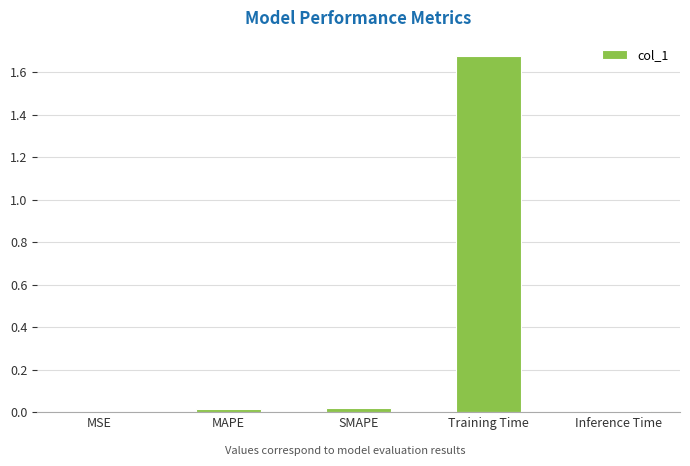

Which has a higher value, SMAPE or Training Time?

Training Time